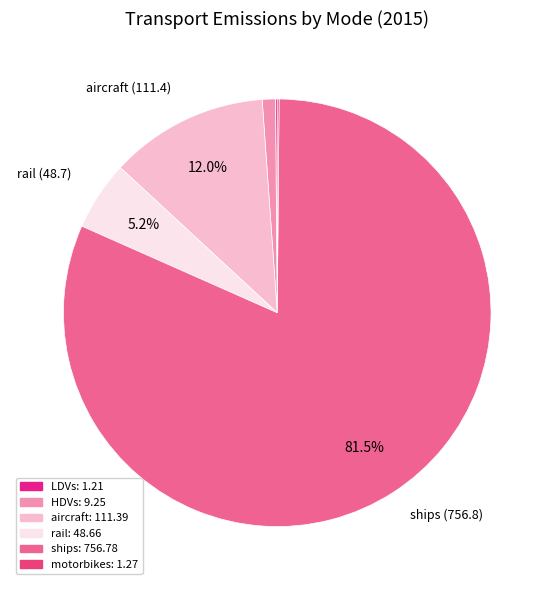

How much of the chart is everything except motorbikes?

99.9%